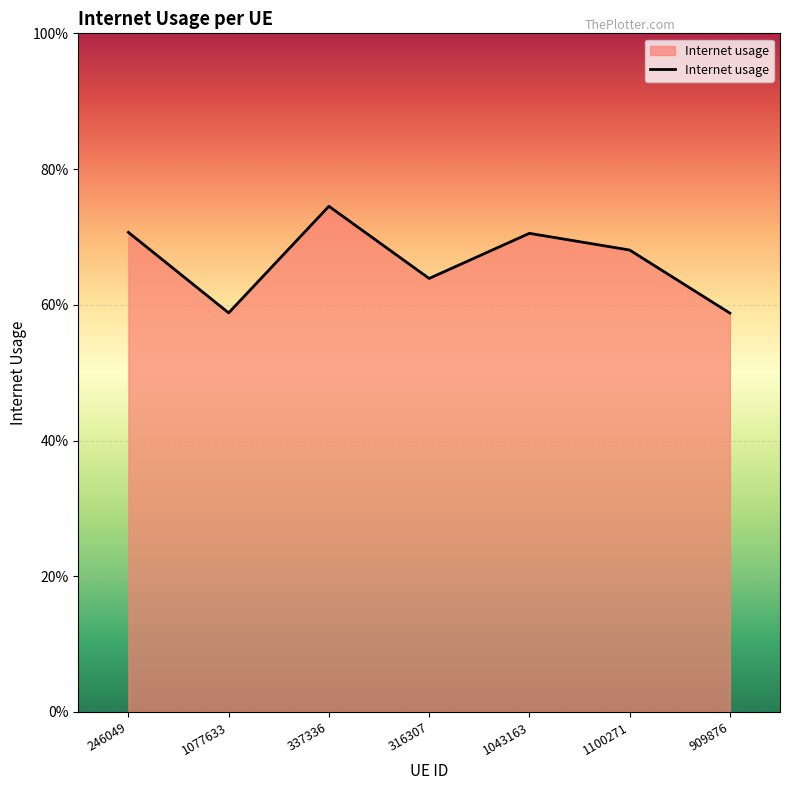

What is the label of the 2nd point from the right?

1100271